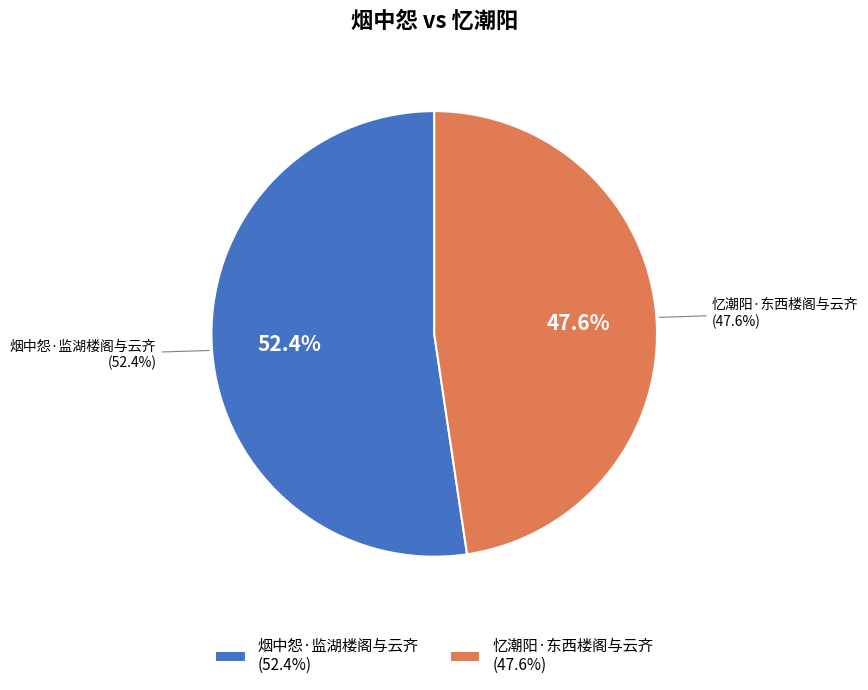

Is it true that 忆潮阳·东西楼阁与云齐 is 55% of the pie?

False